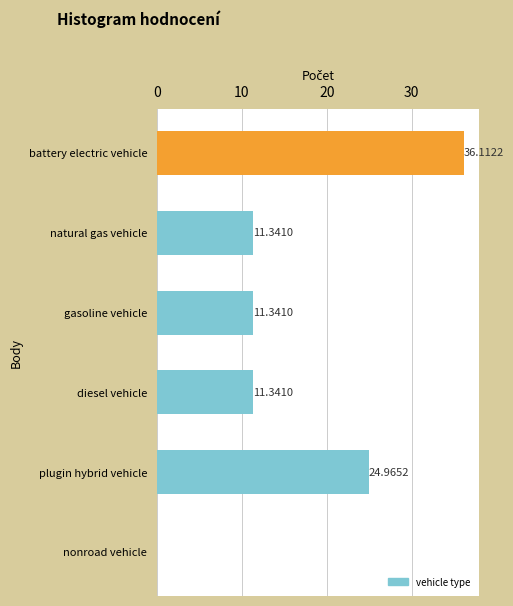

What is the ratio of the value at gasoline vehicle to the value at battery electric vehicle?

0.3